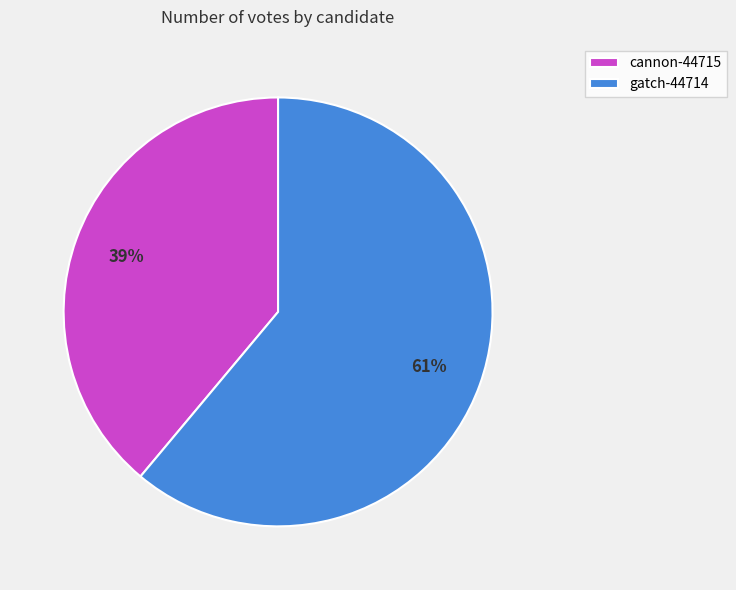

Do gatch-44714 and cannon-44715 together represent more than half of the pie?

Yes